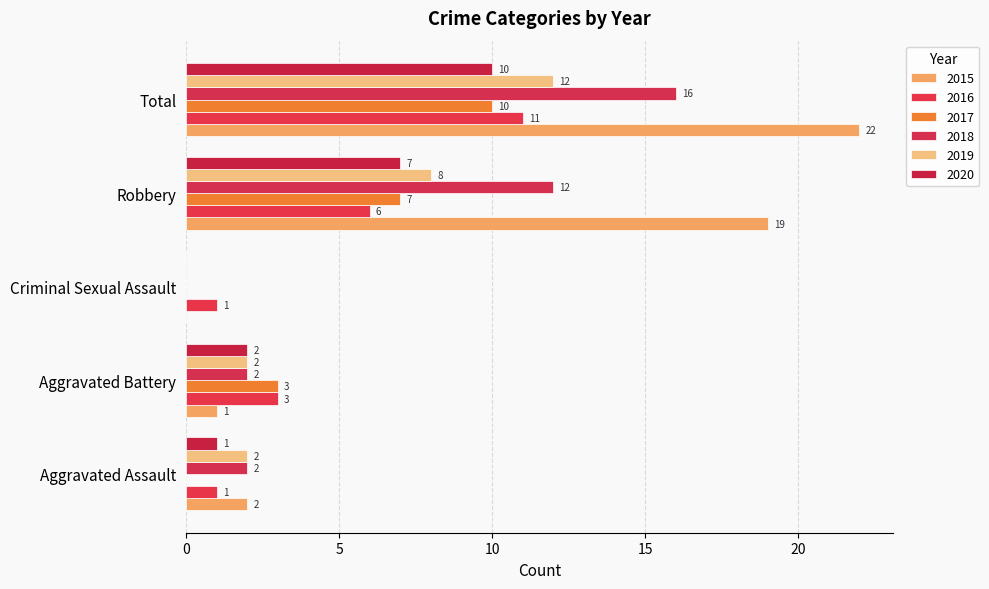

How many 2020 values are between 1 and 7?

3